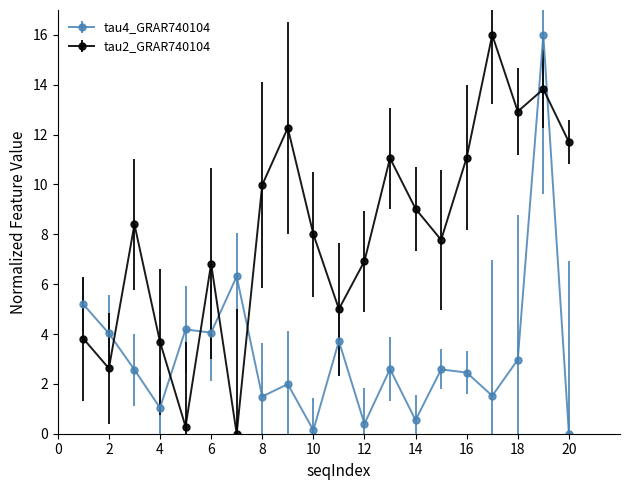

Which series has the largest total across all categories?

tau2_GRAR740104